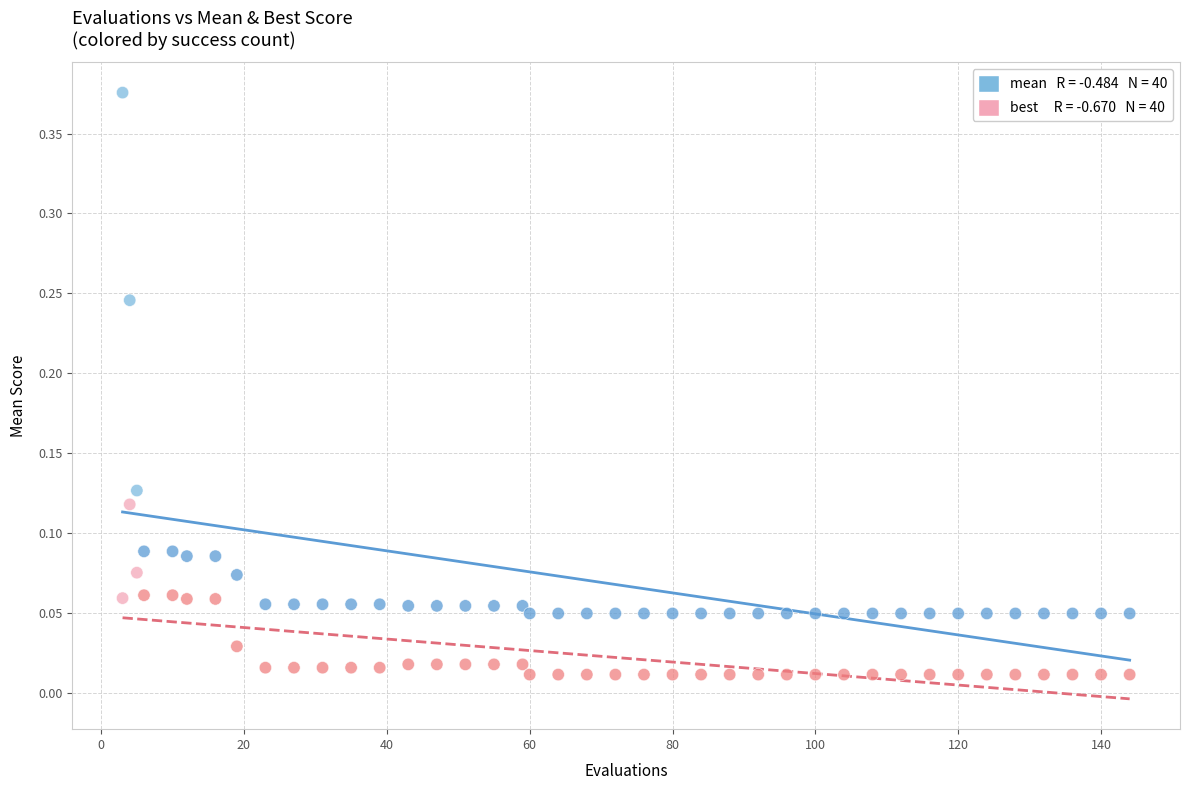

Across all data points, what is the range of X values (max minus min)?

141.0